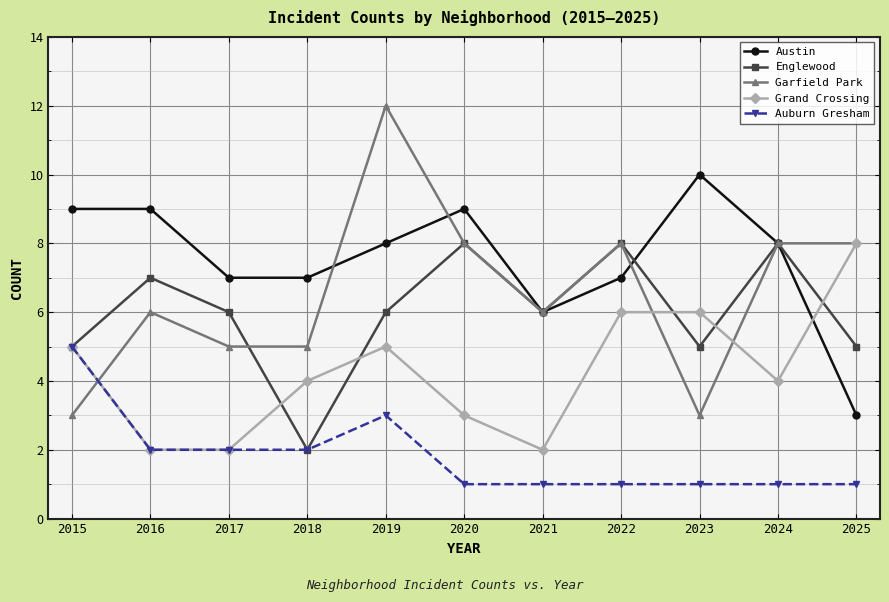

At 2019, list the series in order from largest to smallest.

Garfield Park, Austin, Englewood, Grand Crossing, Auburn Gresham